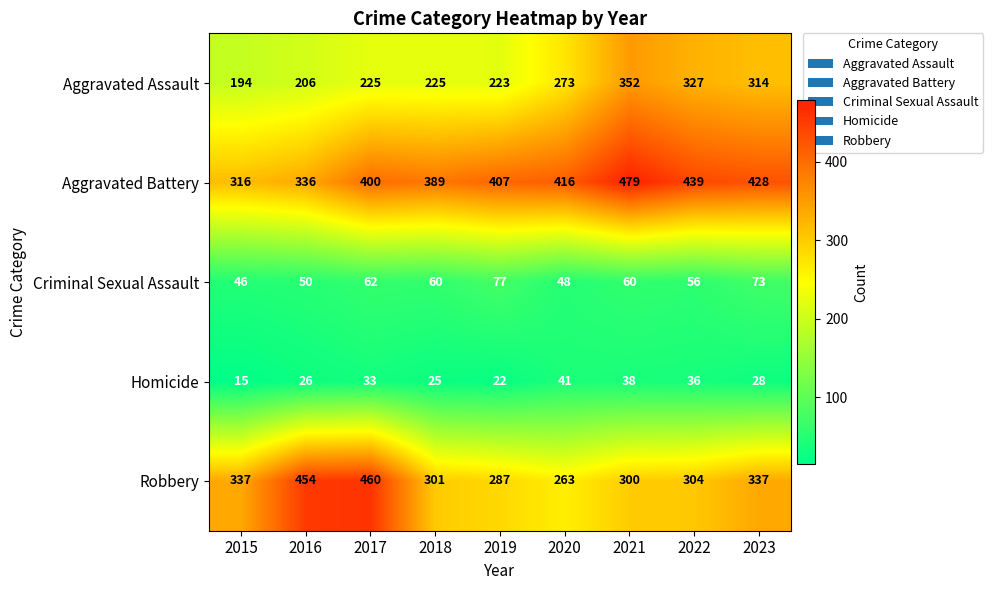

Which series changed the most between 2016 and 2022?

Robbery